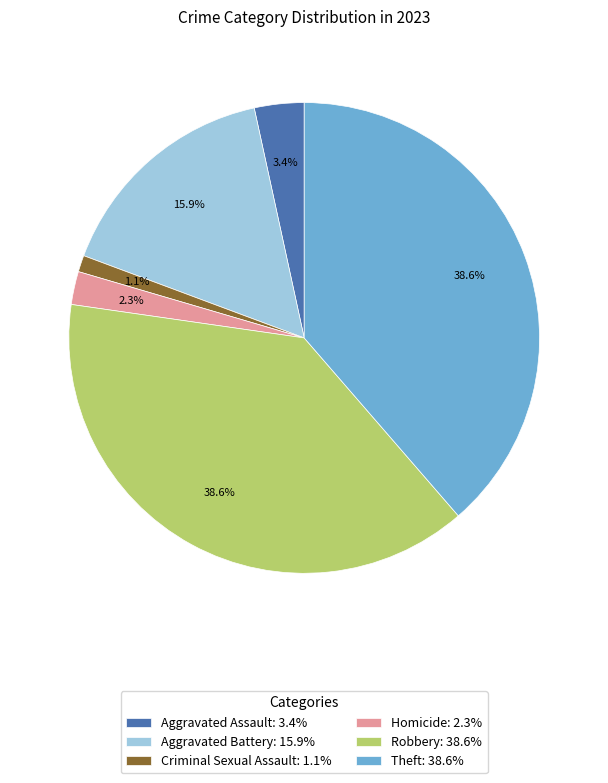

What percentage is the Aggravated Assault slice, to the nearest percent?

3%